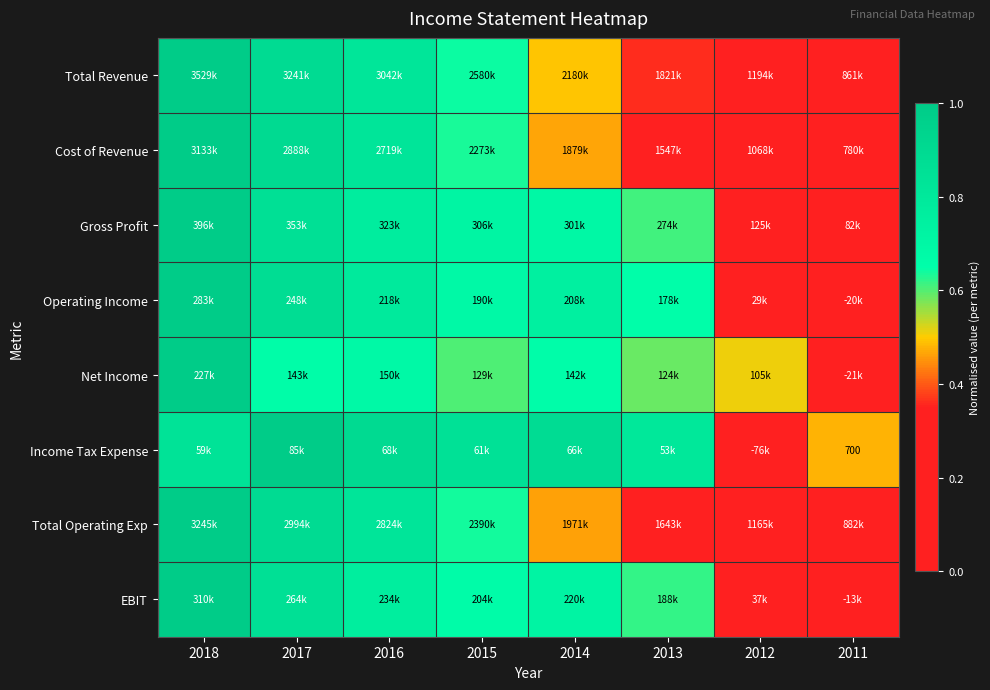

How many data points does each series have?

8